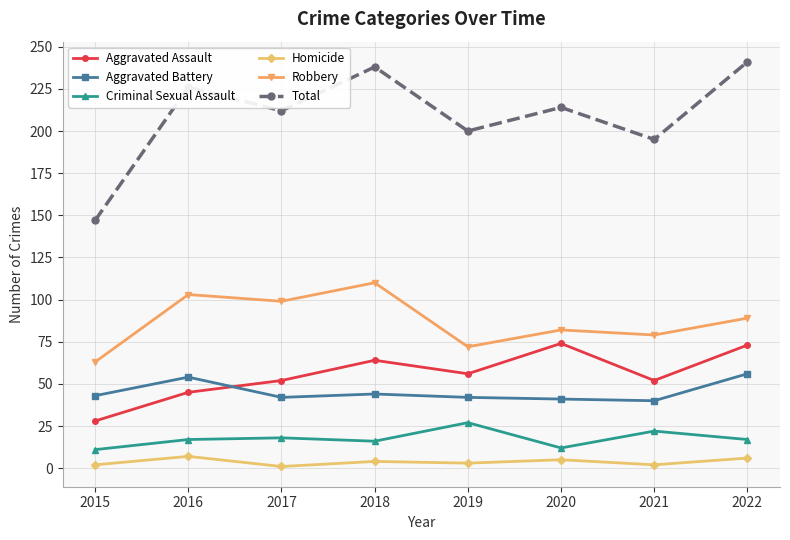

True or false: Total has more than 2 points higher than both neighbors.

True